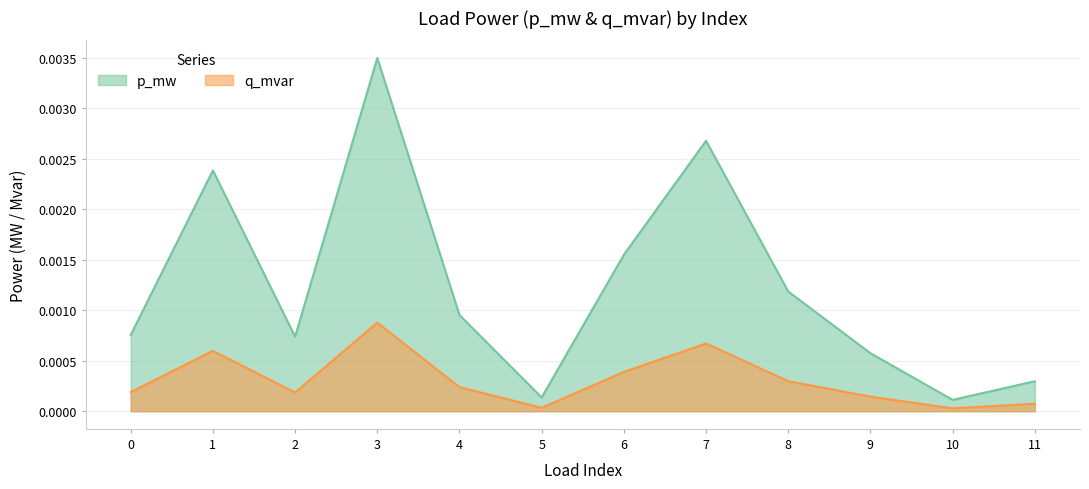

In q_mvar, how many points are higher than both neighbors (excluding endpoints)?

3